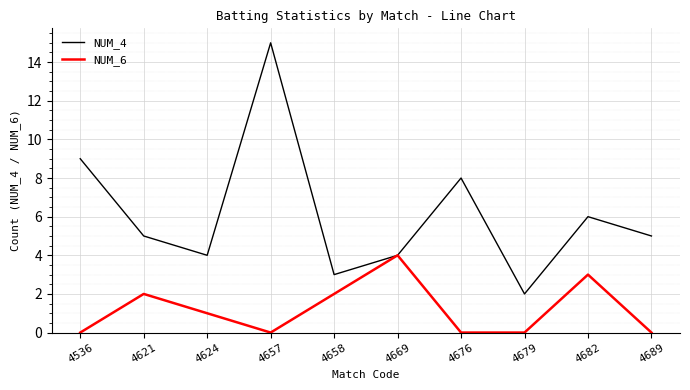

Between 4658 and 4682, which series saw the biggest shift?

NUM_4